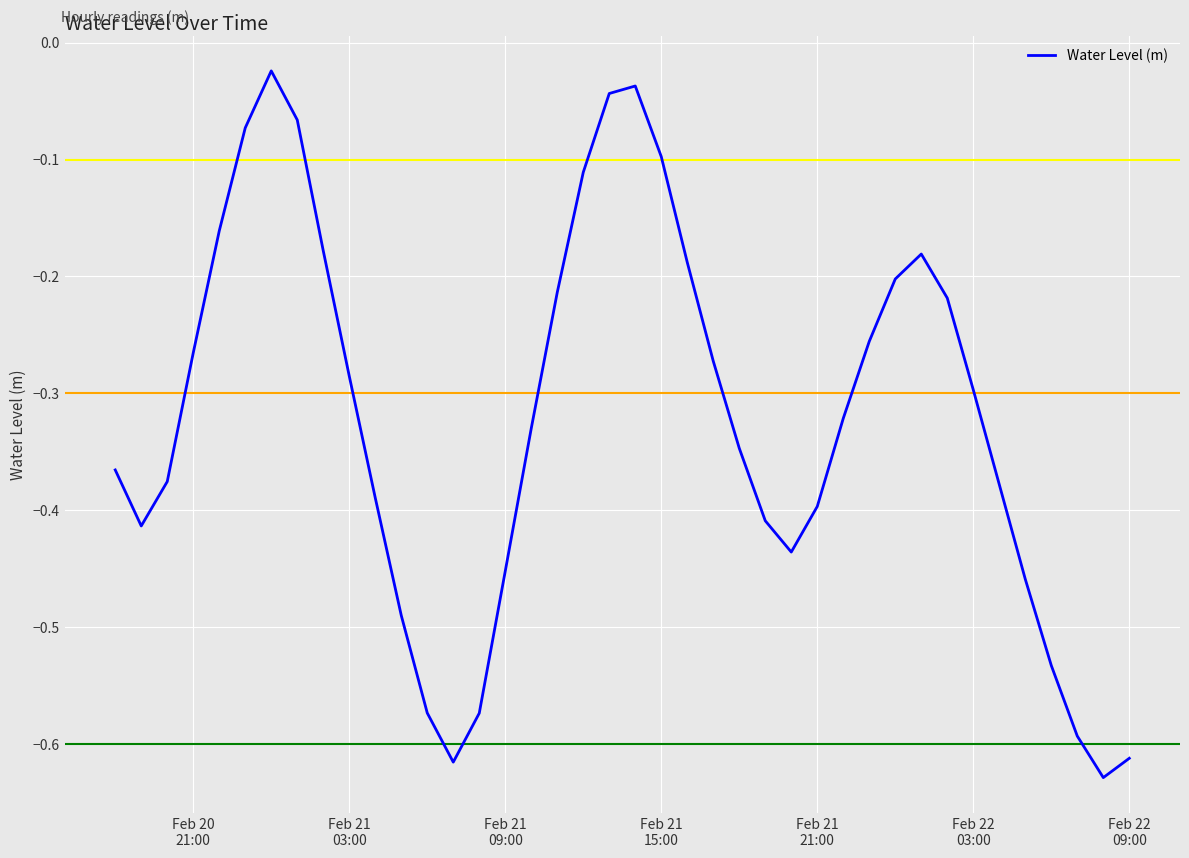

Does the chart have visible grid lines?

Yes